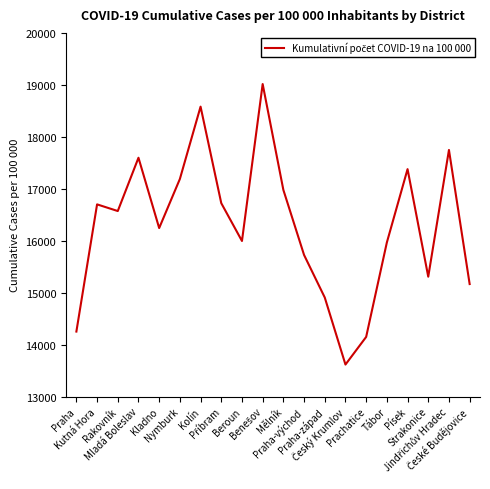

Is this an area chart (filled region under the line)?

No